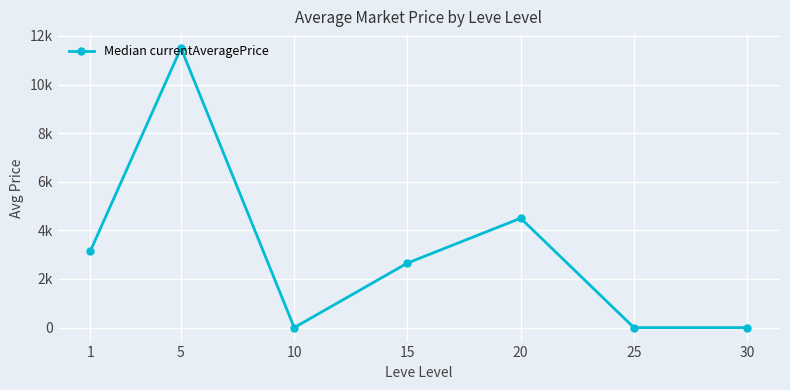

Which label corresponds to the largest value in the chart?

5